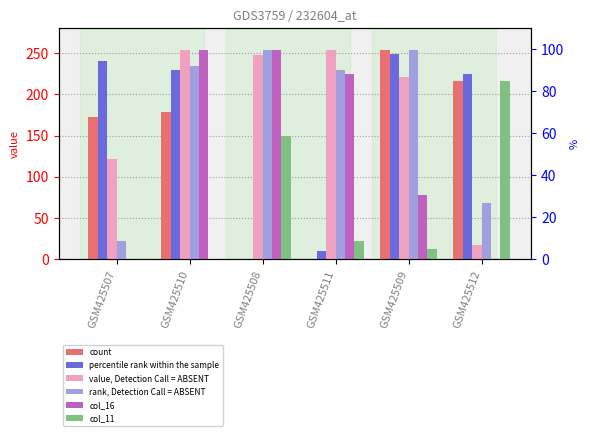

How many values in the value, Detection Call = ABSENT series are below 248?

3